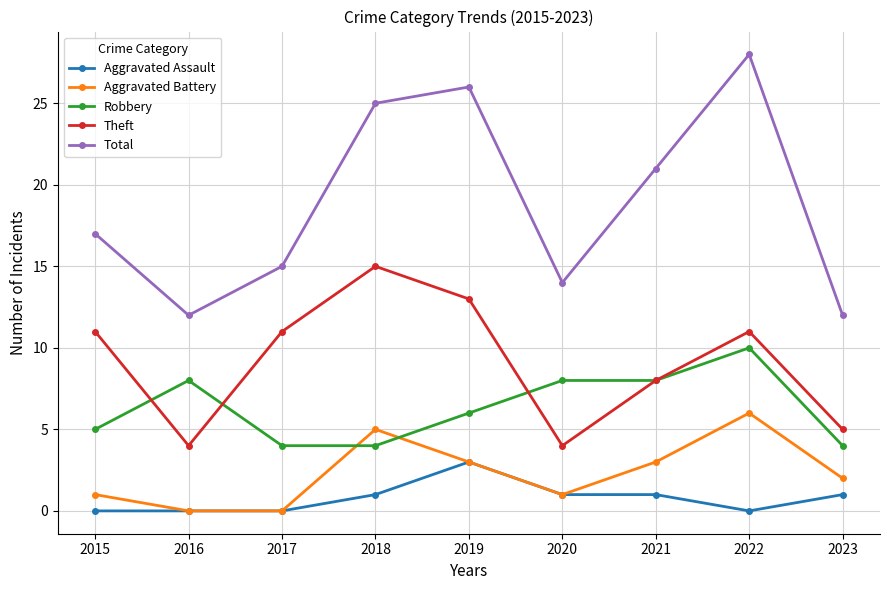

What is the difference between the second highest and minimum values in the Robbery series?

4